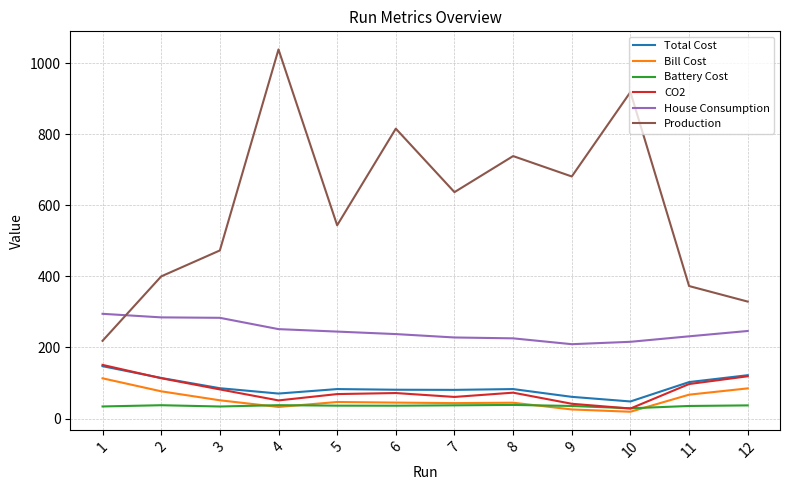

What is the smallest value displayed?

19.2